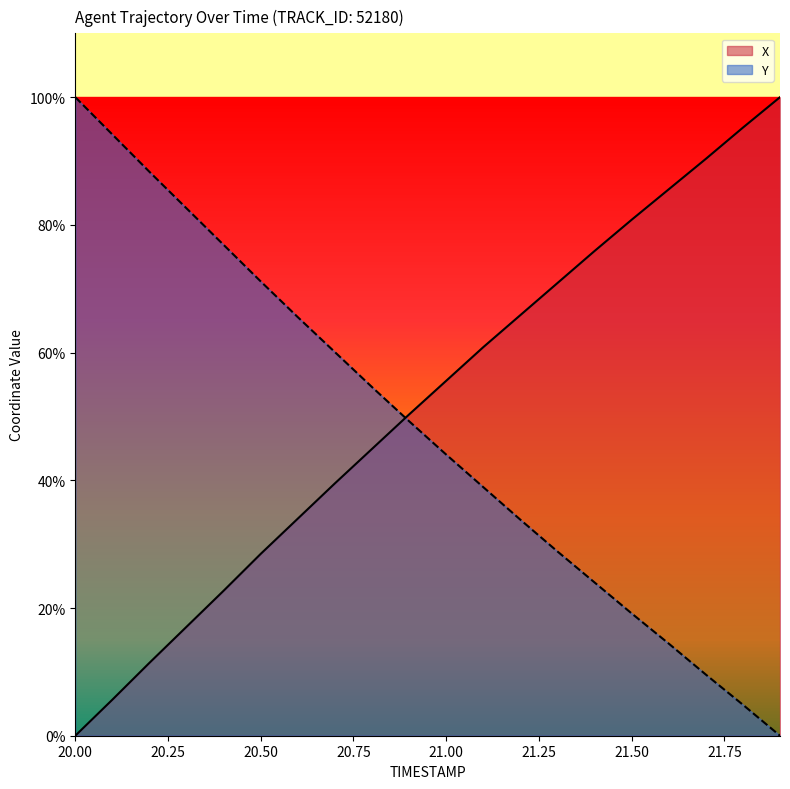

What is the value of the Y point at the 16th from the left?

19.2